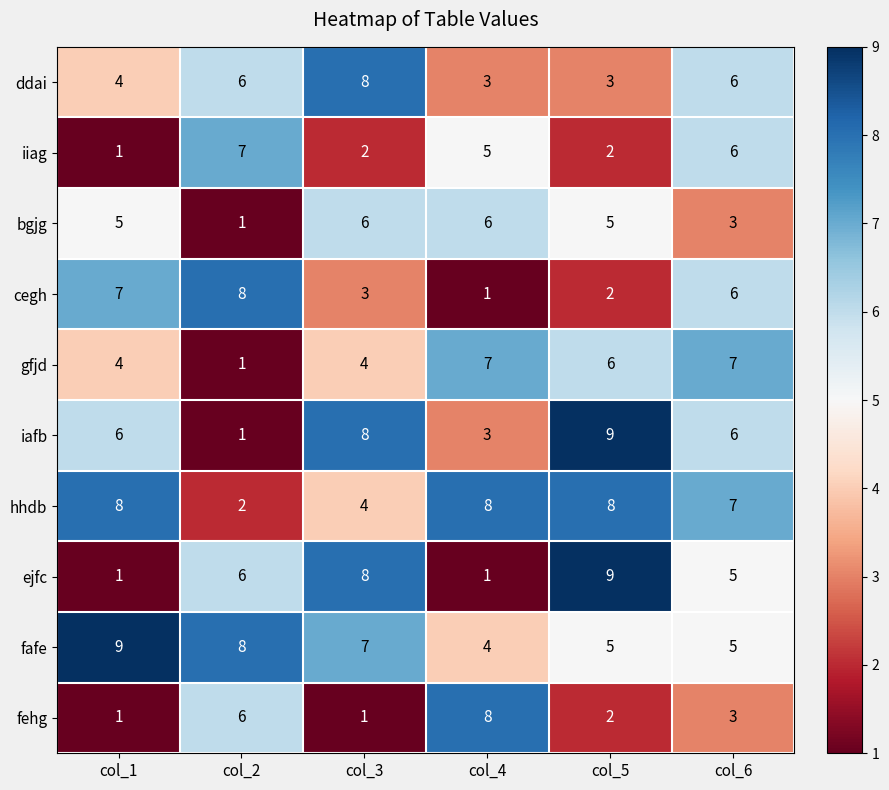

What is the total value across all series at col_4?

46